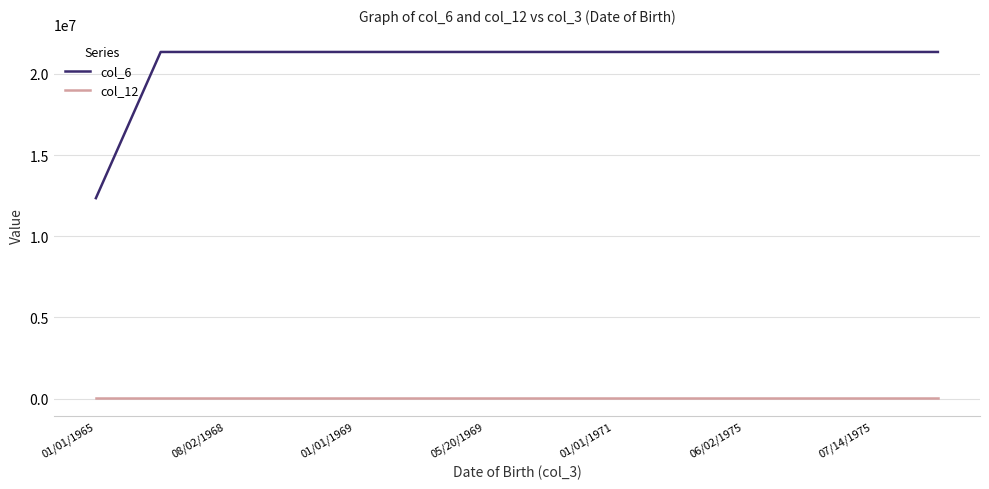

List the series in order of their peak value, lowest first.

col_12, col_6